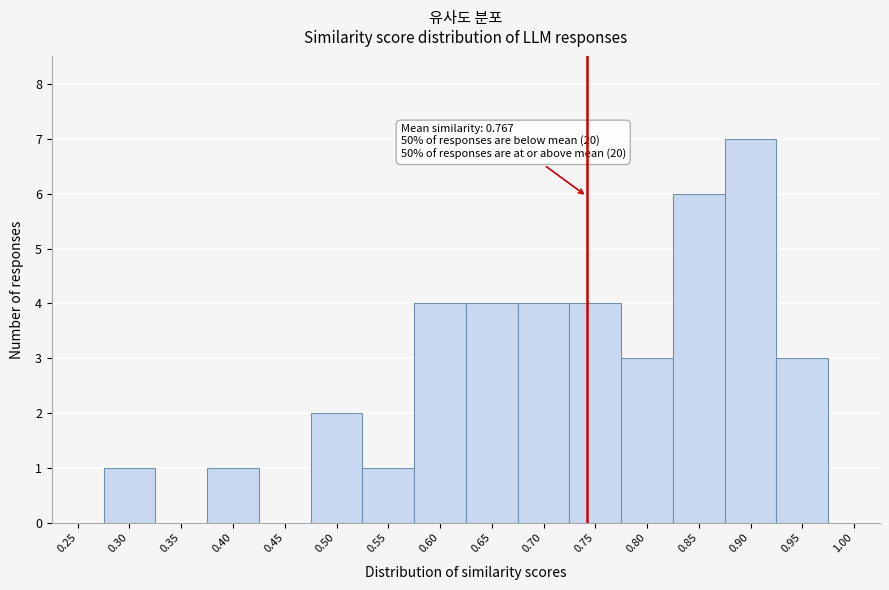

Reading left to right, extract all data points from this chart.

0.25=0	0.30=1	0.35=0	0.40=1	0.45=0	0.50=2	0.55=1	0.60=4	0.65=4	0.70=4	0.75=4	0.80=3	0.85=6	0.90=7	0.95=3	1.00=0